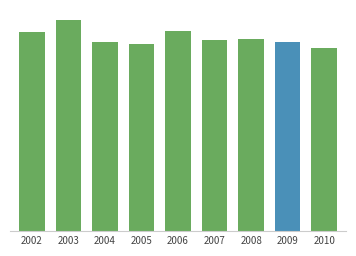

True or false: the data shows 61.7 at 2008.

True